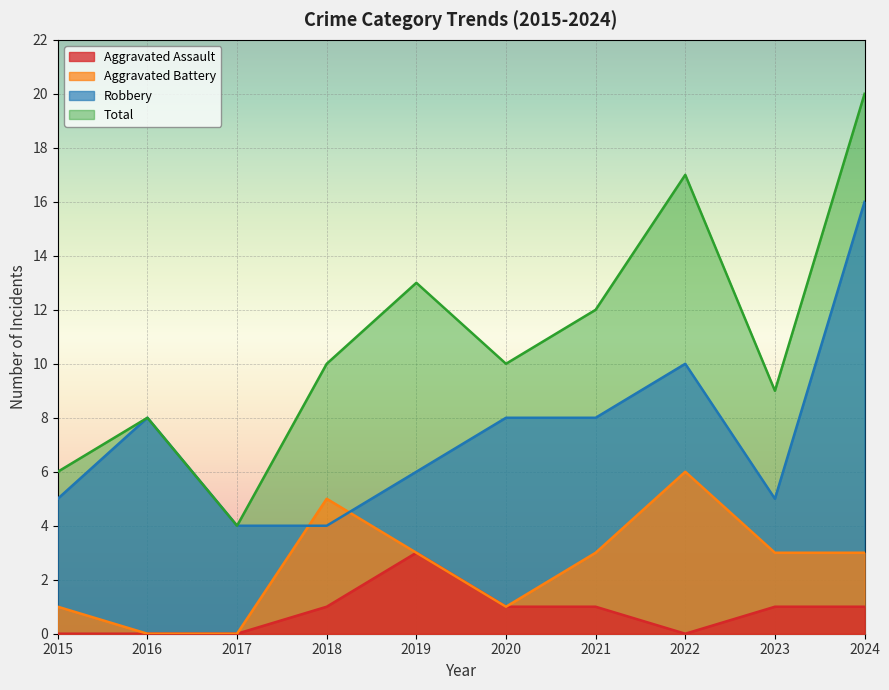

List the series in order of their overall mean, highest first.

Total, Robbery, Aggravated Battery, Aggravated Assault